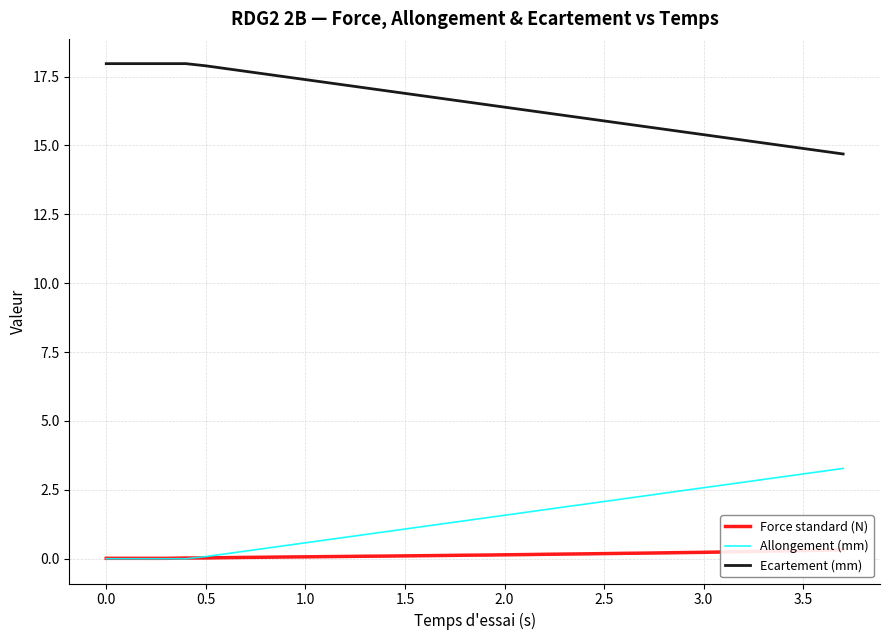

Reading right to left, transcribe all the data shown in this chart.

Force standard (N): 0.3	0.3	0.3	0.3	0.3	0.3	0.2	0.2	0.2	0.2	0.2	0.2	0.2	0.2	0.2	0.2	0.2	0.1	0.1	0.1	0.1	0.1	0.1	0.1	0.1	0.1	0.1	0.1	0.1	0.1	0.0	0.0	0.0	0.0	0.0	0.0	0.0	0.0
Allongement (mm): 3.3	3.2	3.1	3.0	2.9	2.8	2.7	2.6	2.5	2.4	2.3	2.2	2.1	2.0	1.9	1.8	1.7	1.6	1.5	1.4	1.3	1.2	1.1	1.0	0.9	0.8	0.7	0.6	0.5	0.4	0.3	0.2	0.1	0.0	-0.0	0.0	0.0	0.0
Ecartement (mm): 14.7	14.8	14.9	15.0	15.1	15.2	15.3	15.4	15.5	15.6	15.7	15.8	15.9	16.0	16.1	16.2	16.3	16.4	16.5	16.6	16.7	16.8	16.9	17.0	17.1	17.2	17.3	17.4	17.5	17.6	17.7	17.8	17.9	18.0	18.0	18.0	18.0	18.0